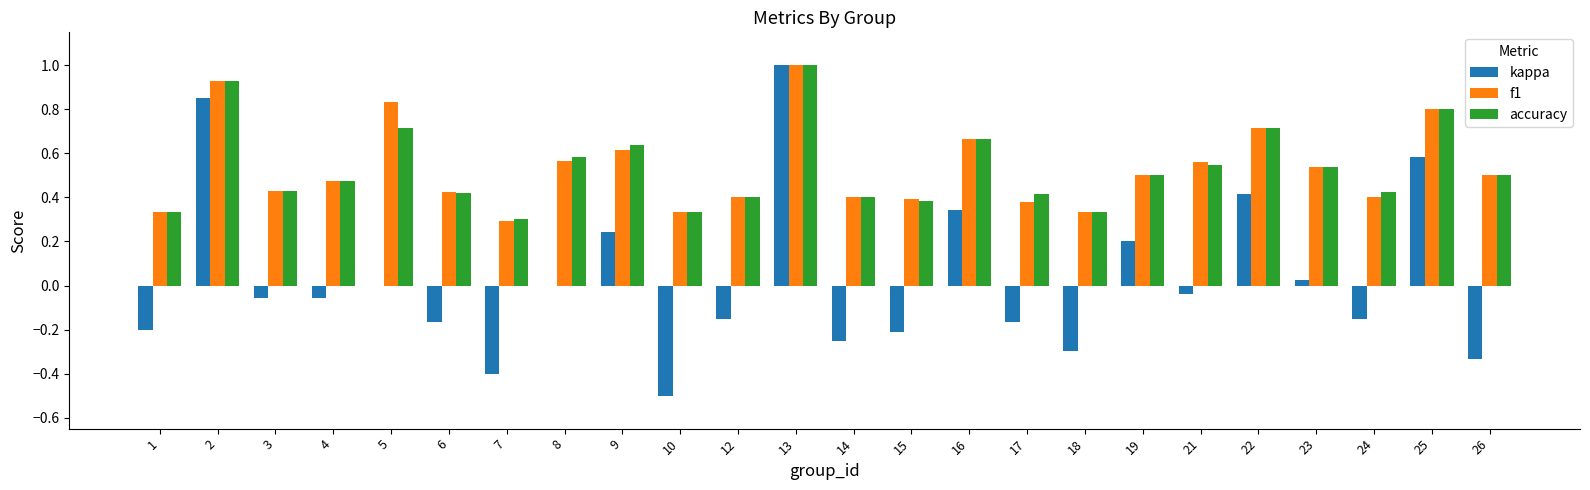

At which label does accuracy reach its peak?

13